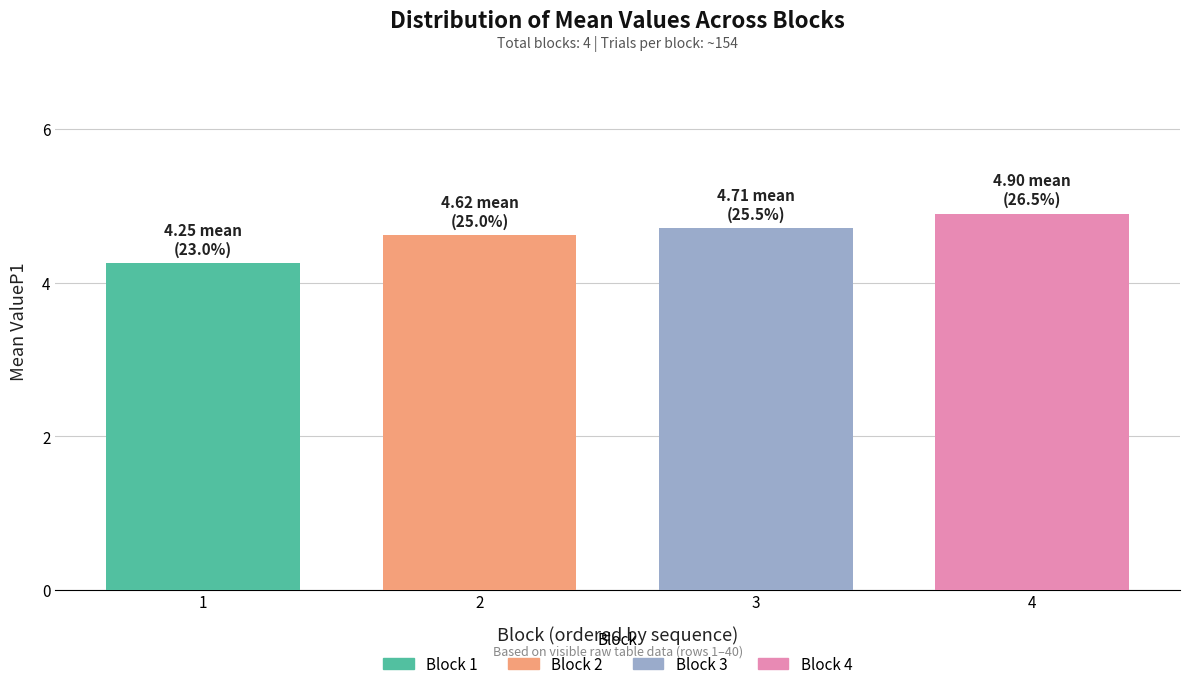

Which label corresponds to the largest value in the chart?

4